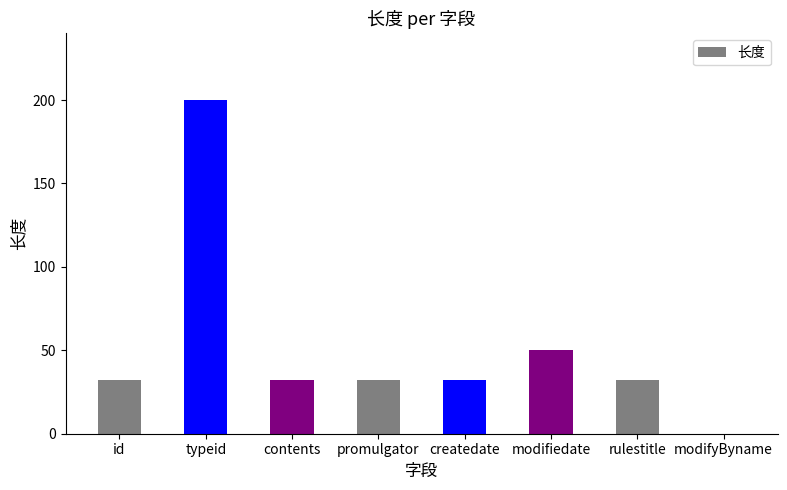

The chart shows a value of 14 at promulgator. True or false?

False